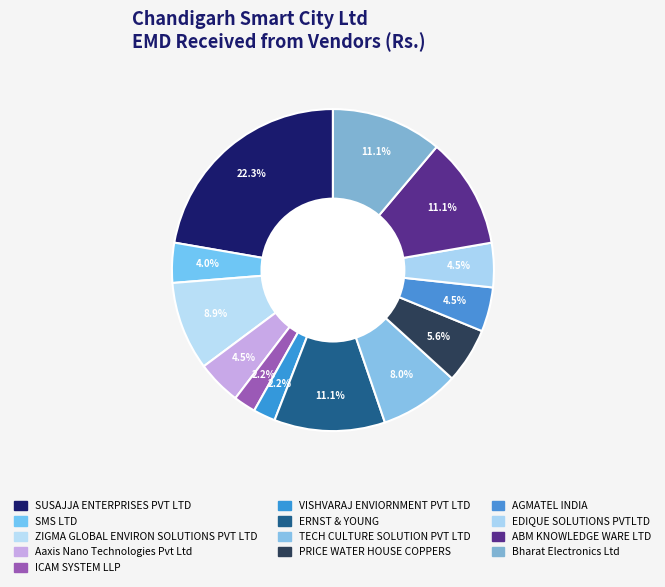

Is it true that TECH CULTURE SOLUTION PVT LTD is 23% of the pie?

False